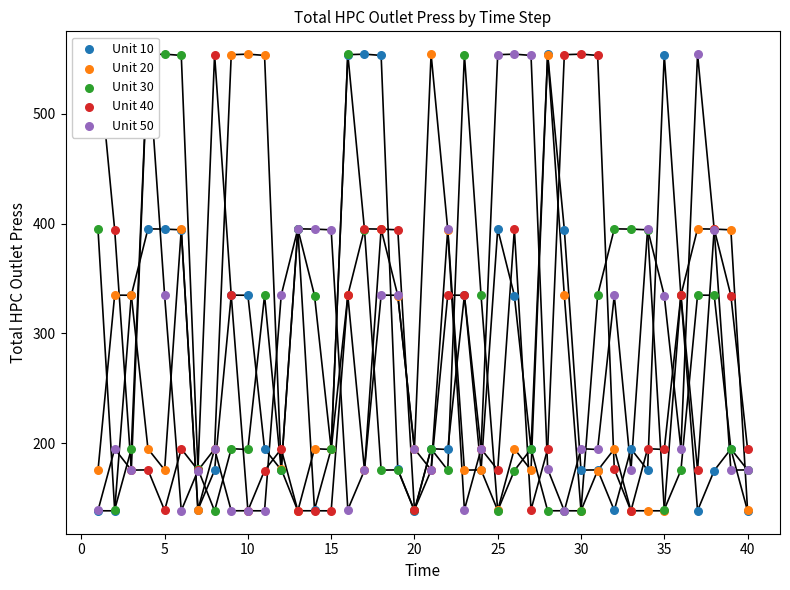

At how many categories does at least one series exceed 397?

22